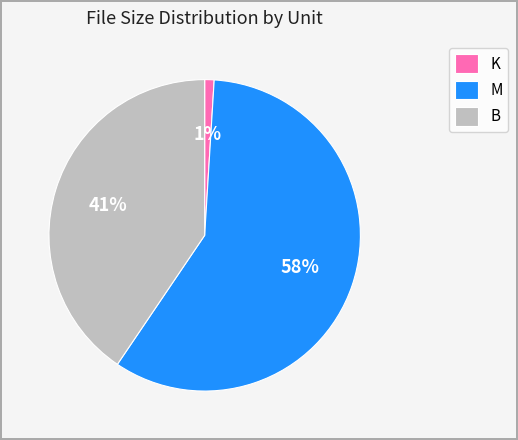

Between M and K, which is larger?

M